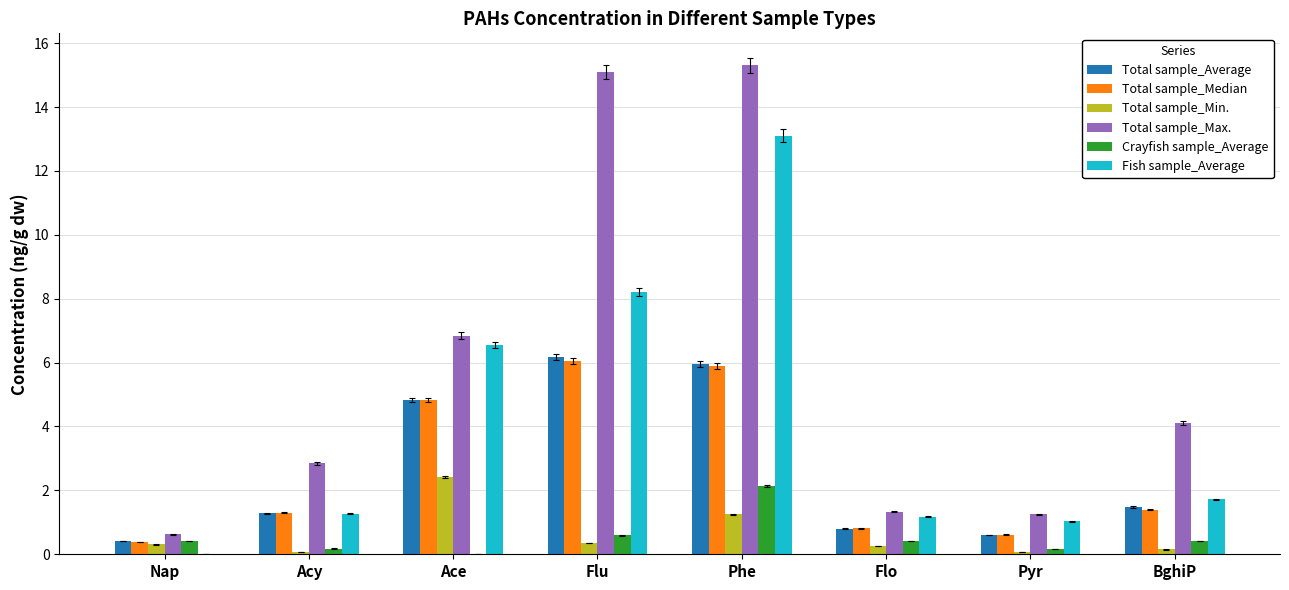

Which series changed the most between Nap and Flo?

Fish sample_Average